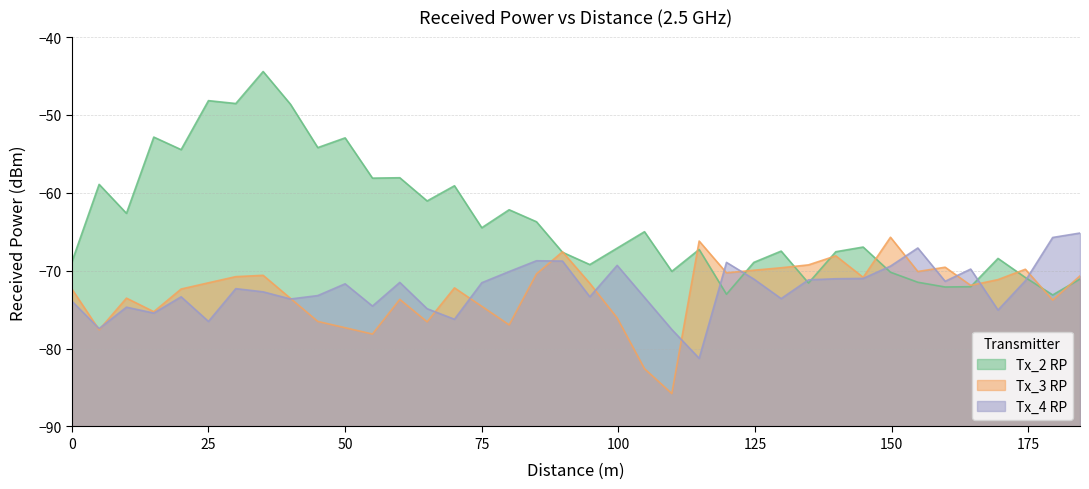

Does the chart have visible grid lines?

Yes